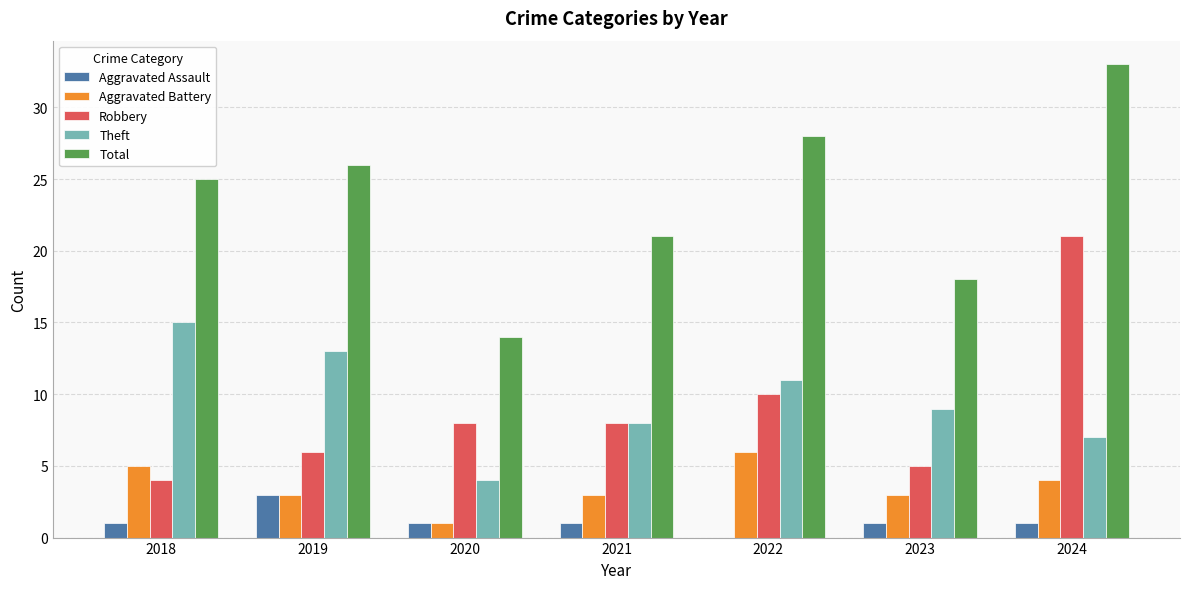

True or false: Robbery has a value of 4 at 2020.

False